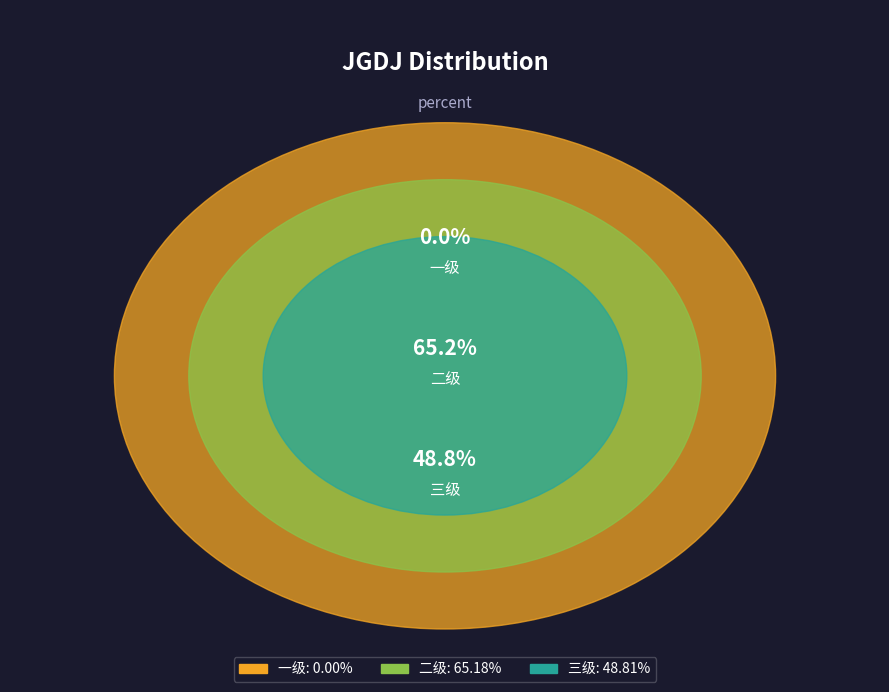

Which slice is the smallest?

一级